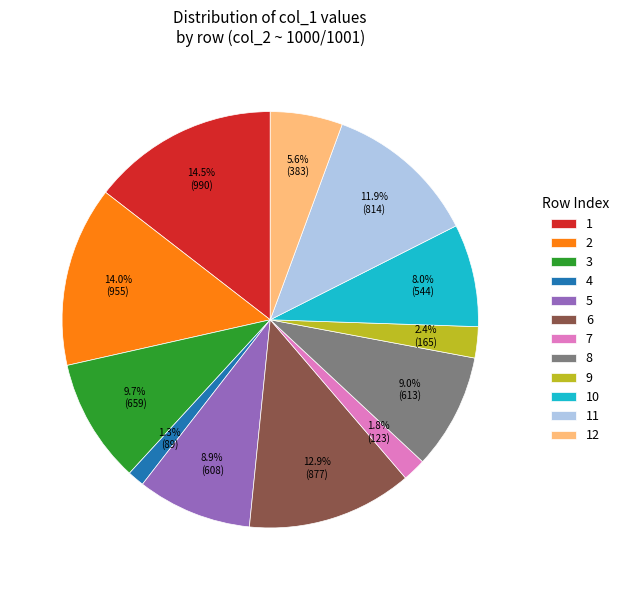

Approximately how many times larger is the value at 5 compared to 9?

3.7